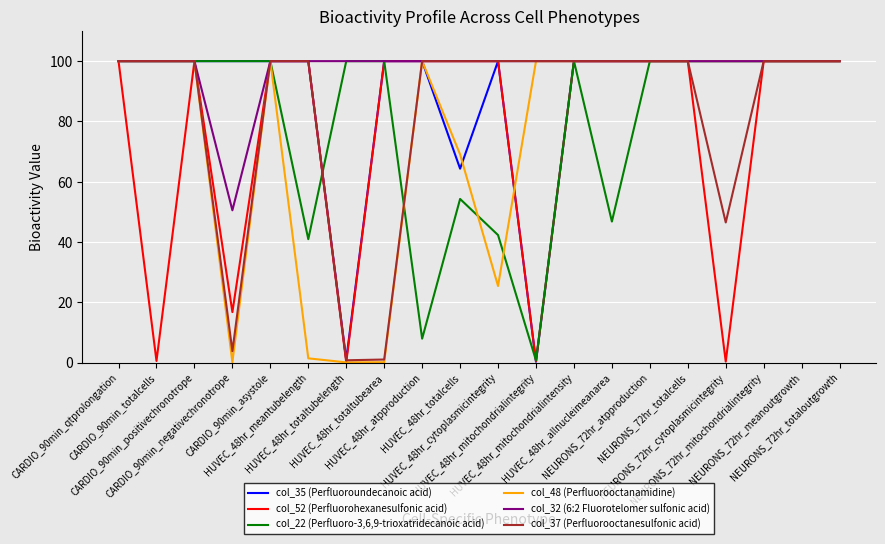

Between HUVEC_48hr_cytoplasmicintegrity and NEURONS_72hr_meanoutgrowth, which series saw the biggest shift?

col_48 (Perfluorooctanamidine)